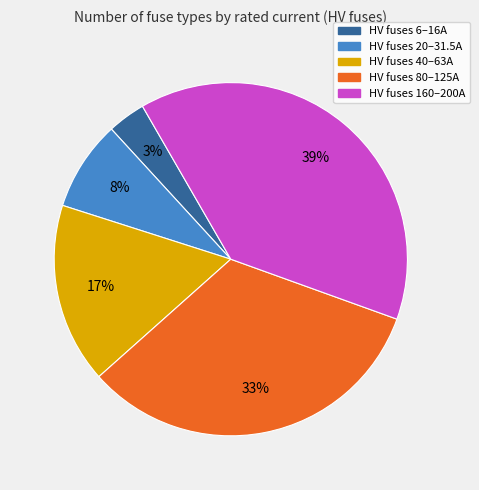

To the nearest percent, what is the combined percentage of HV fuses 80–125A and HV fuses 160–200A?

72%